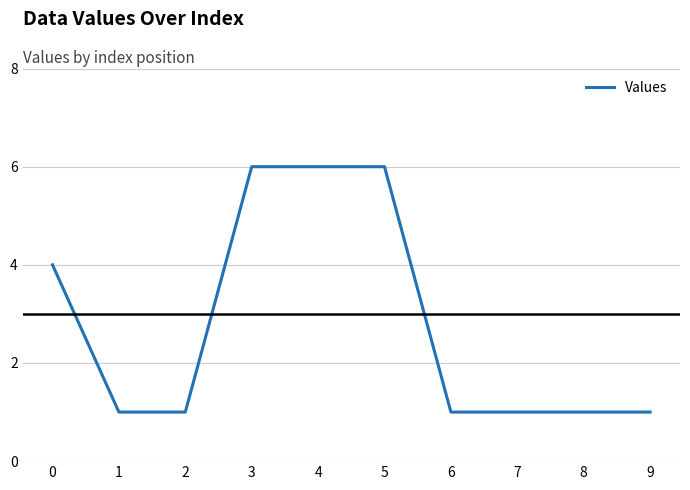

What is the maximum value shown in the chart?

6